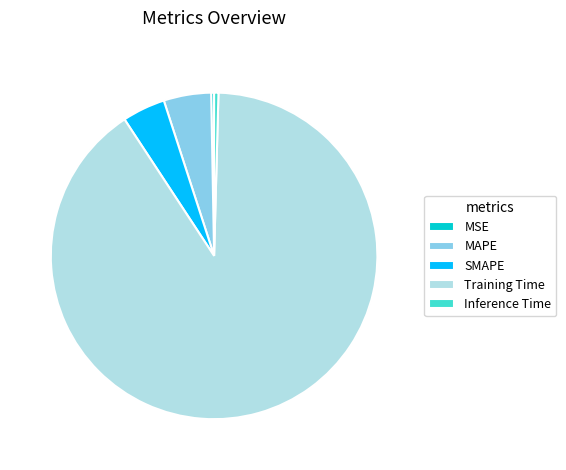

Between MSE and SMAPE, which is larger?

SMAPE